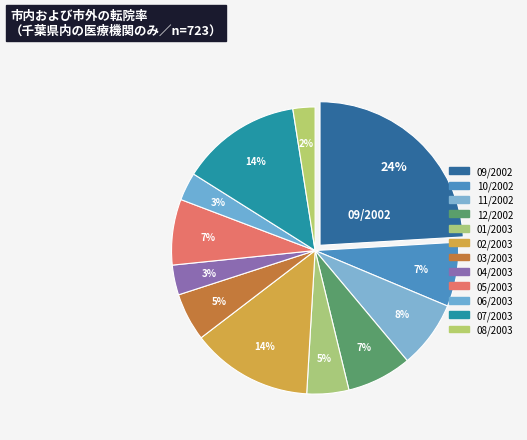

The 03/2003 slice represents 17% of the pie. True or false?

False